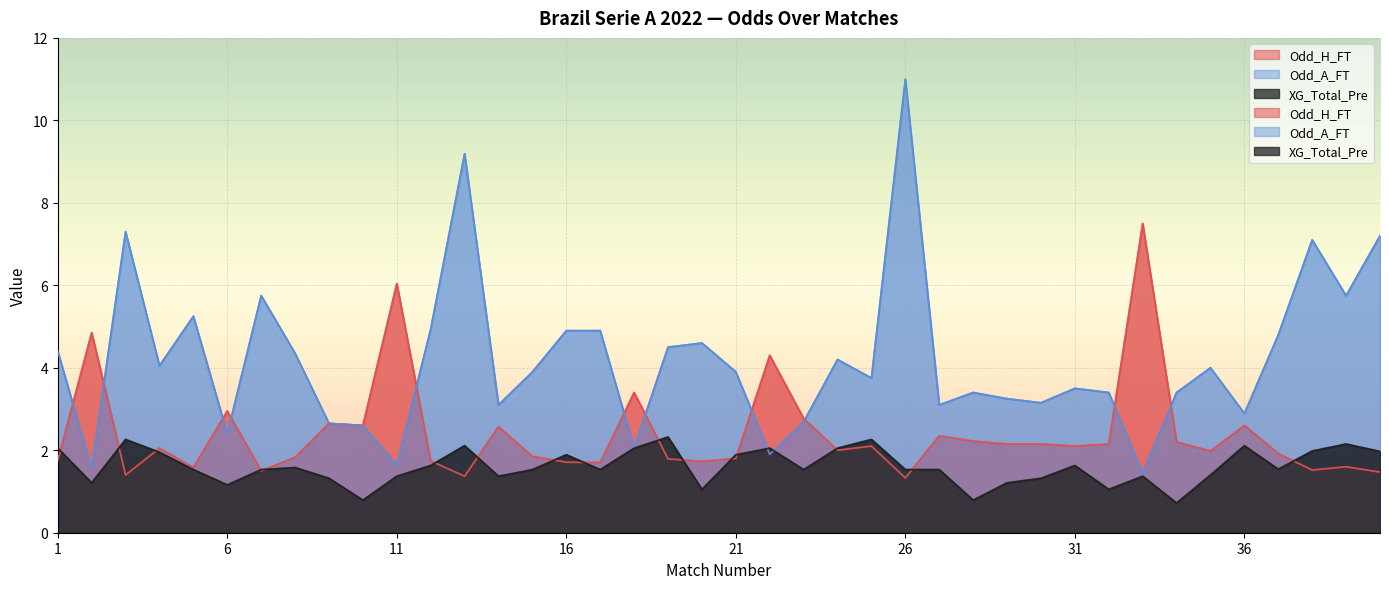

How many intersections are there between XG_Total_Pre and Odd_A_FT?

2